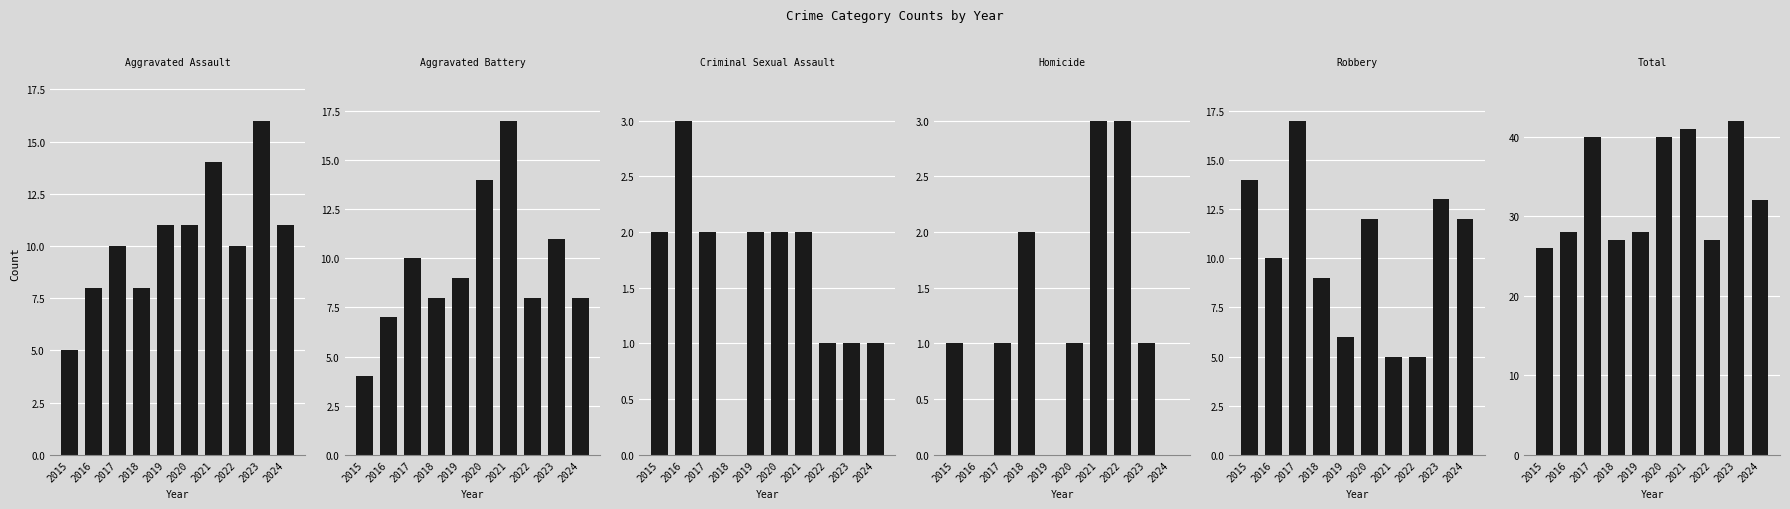

Which label corresponds to the smallest value in the chart?

2018